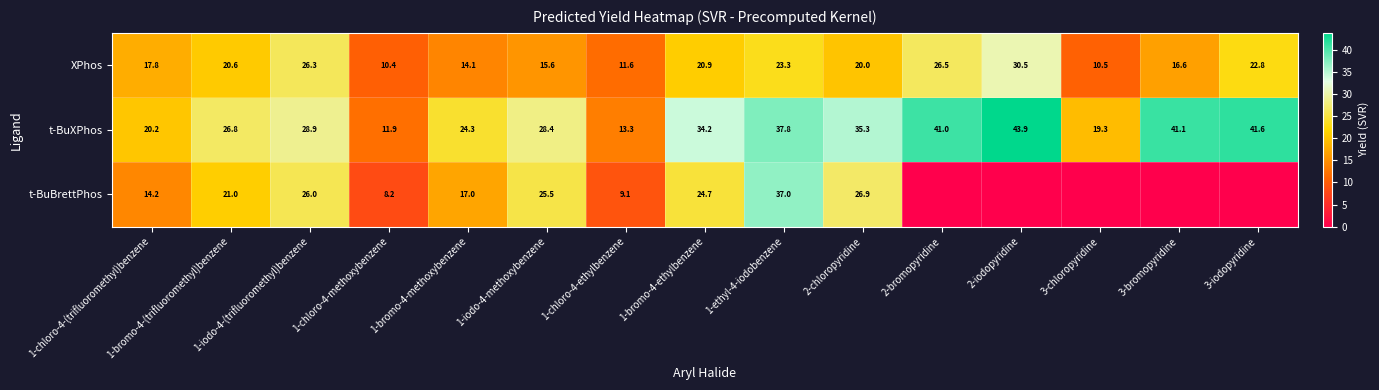

Rank the series at 1-bromo-4-ethylbenzene from highest to lowest value.

t-BuXPhos, t-BuBrettPhos, XPhos